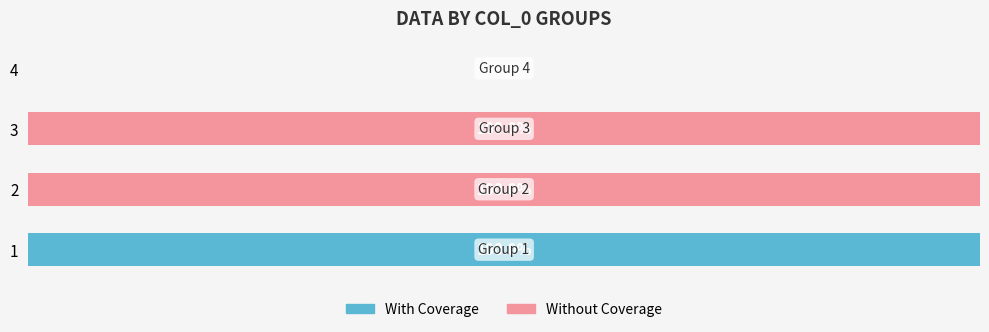

What are all the series names shown in the legend?

With Coverage, Without Coverage